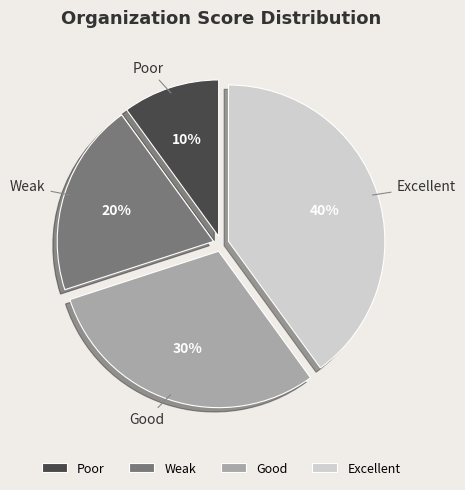

Rank the categories by value from highest to lowest.

Excellent, Good, Weak, Poor